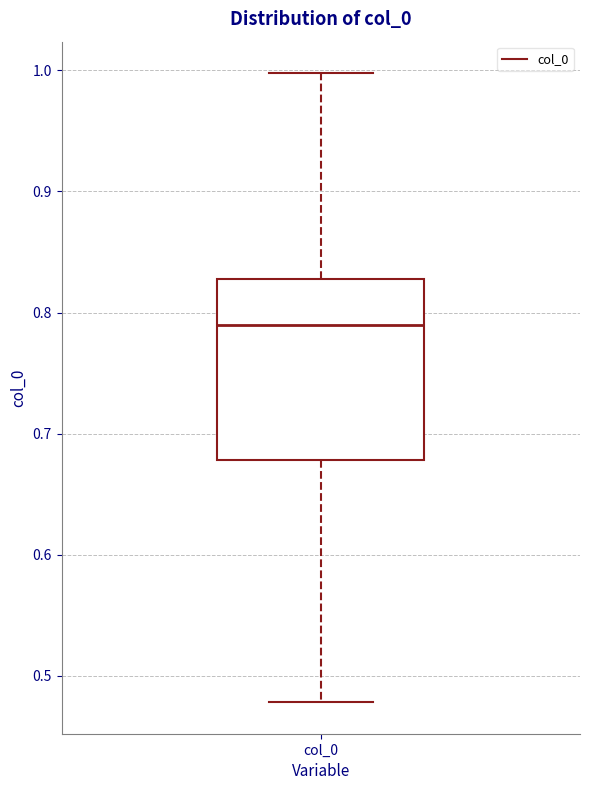

Read this box plot against the y-axis: the position of the median line, the range covered by the box, and the ends of both whiskers. The values are not printed on the chart, so give them approximately, as read against the axis.

median 0.79, box 0.68 to 0.83, whiskers 0.48 to 1.00